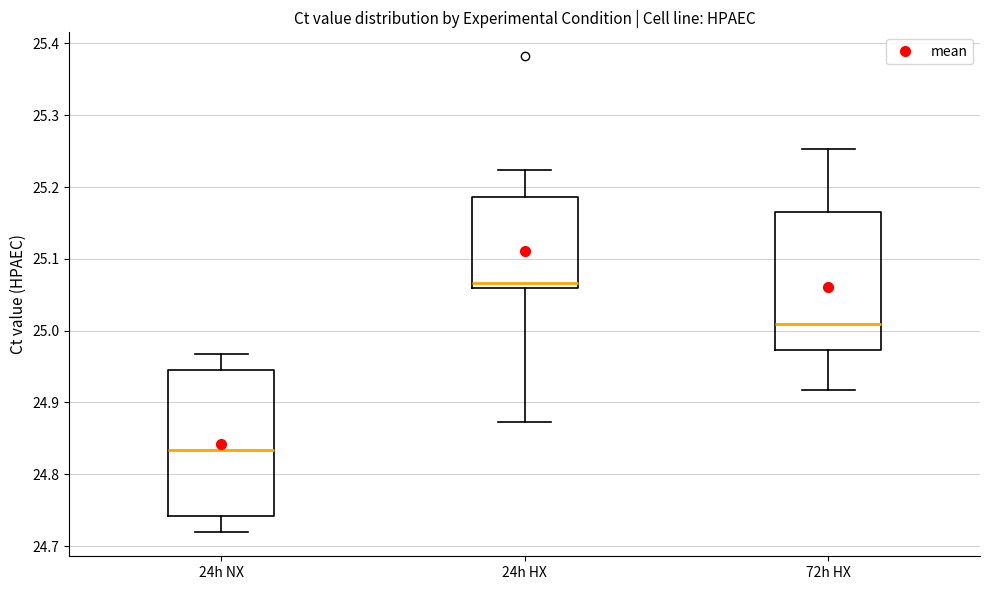

Comparing the boxes themselves (not the whiskers), which one is the tallest?

24h NX